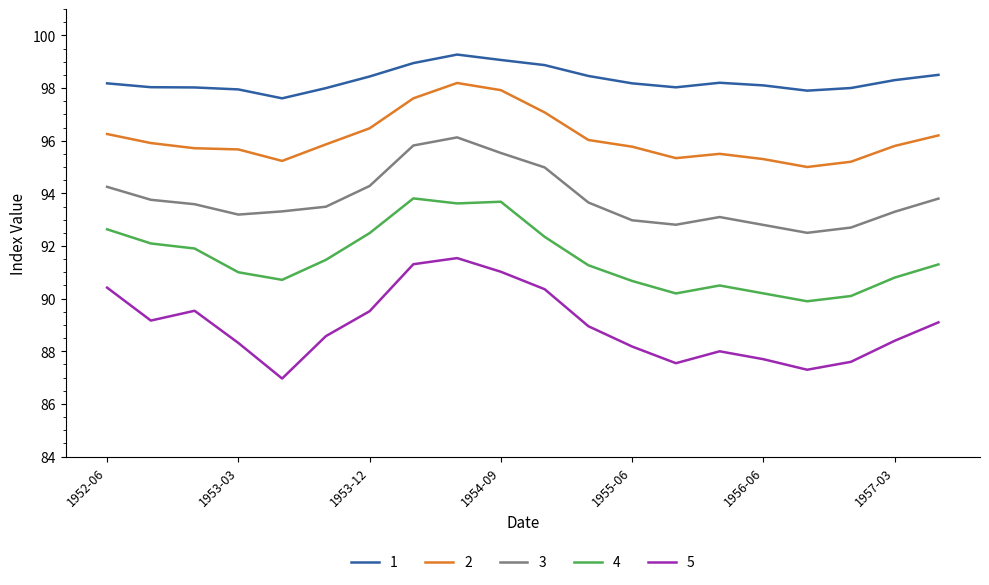

True or false: 5 has more than 0 interior local peaks.

True